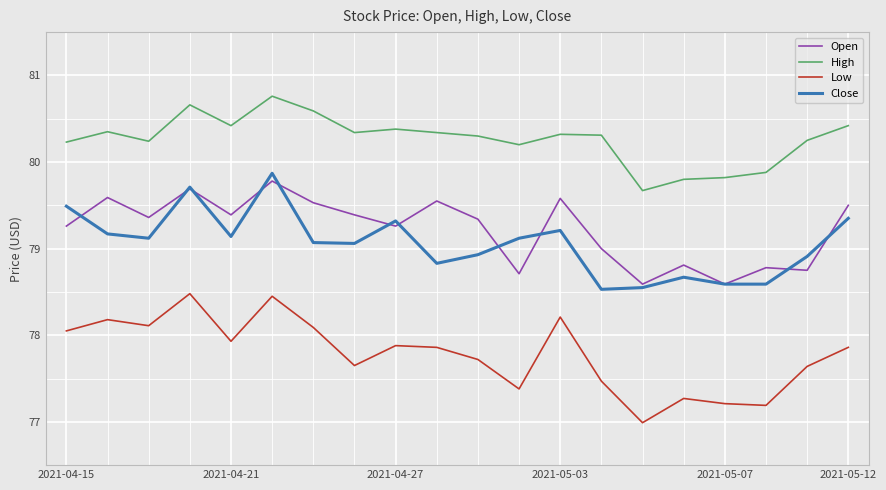

Which series has the largest total across all categories?

High